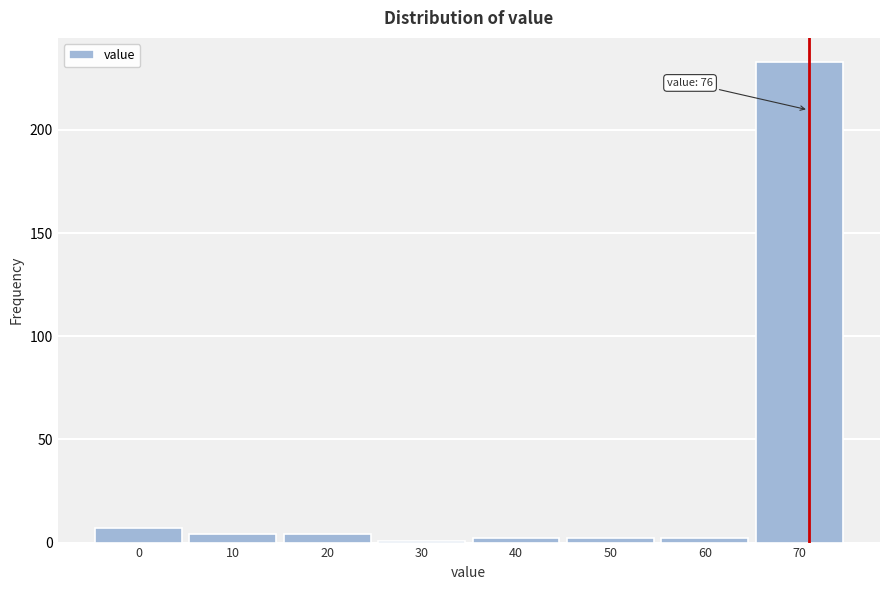

Reading right to left, what are all the values shown in this chart?

233	2	2	2	1	4	4	7